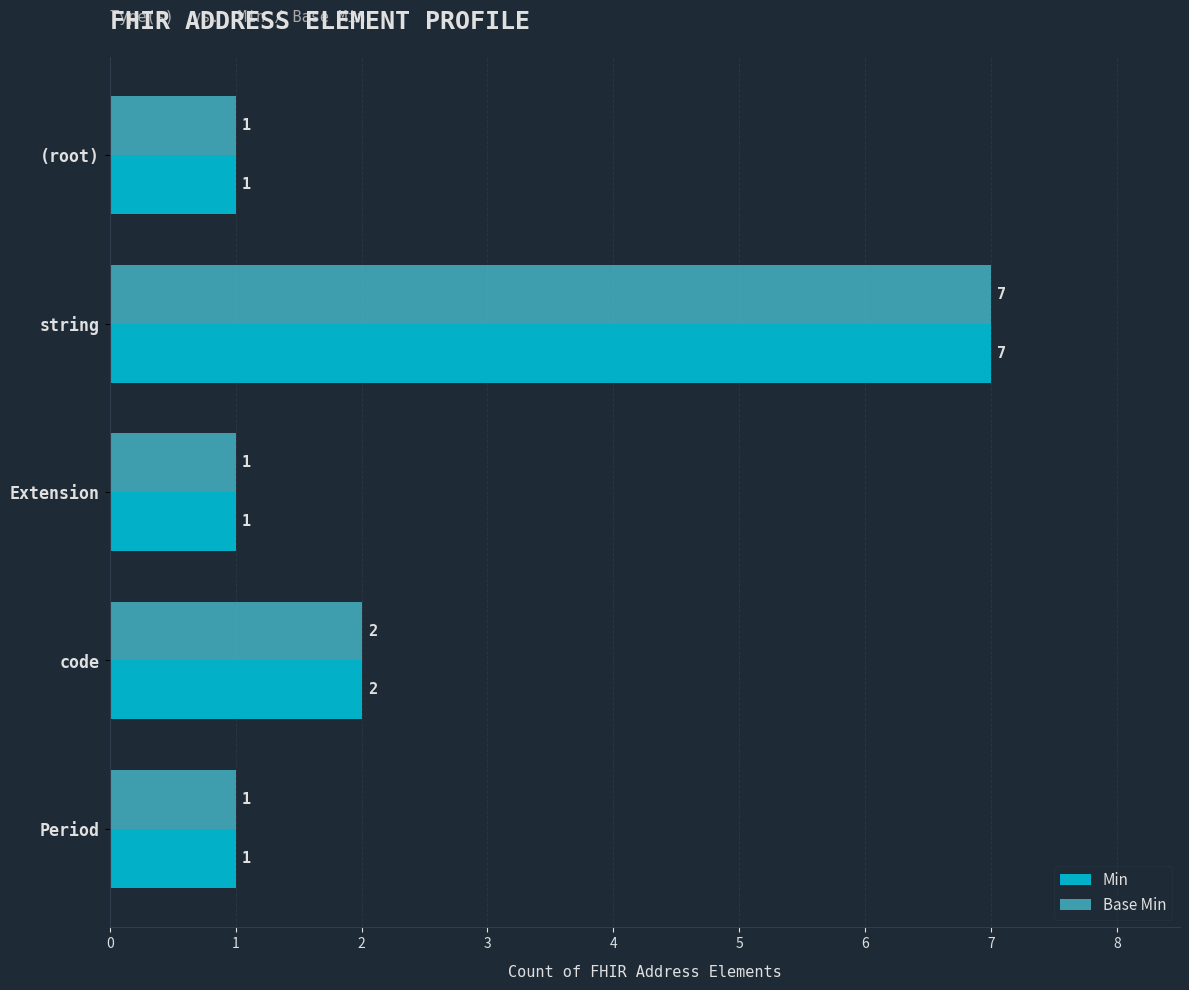

What is the difference between the second highest and second lowest values in the Base Min series?

1